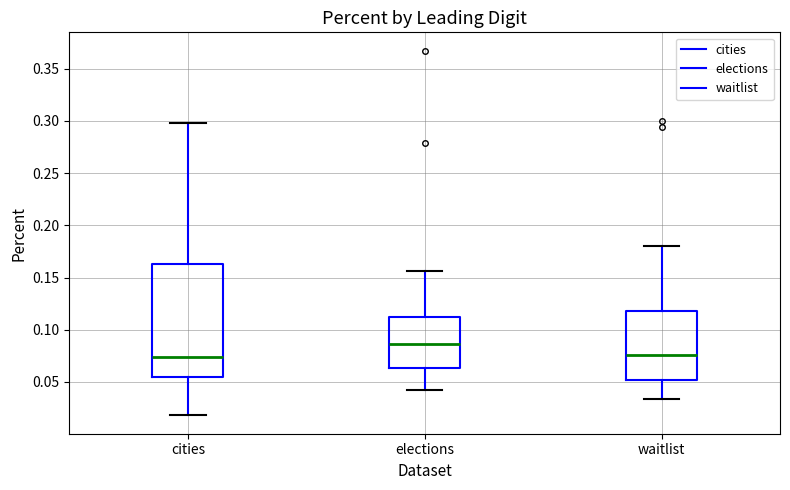

Where does the upper whisker of the box for elections end on the y-axis? The values are not printed on the chart, so give them approximately, as read against the axis.

0.155